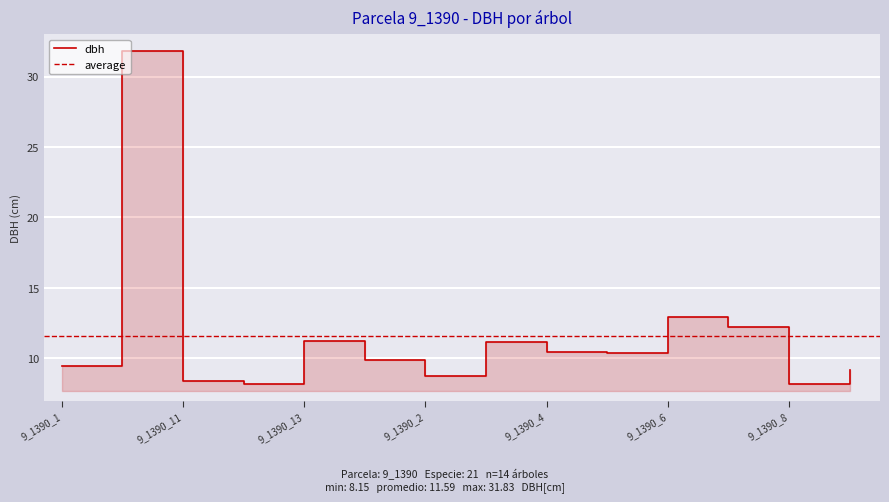

Reading left to right, extract all data points from this chart.

9.4	31.8	8.4	8.2	11.2	9.9	8.8	11.2	10.4	10.4	12.9	12.2	8.2	9.2